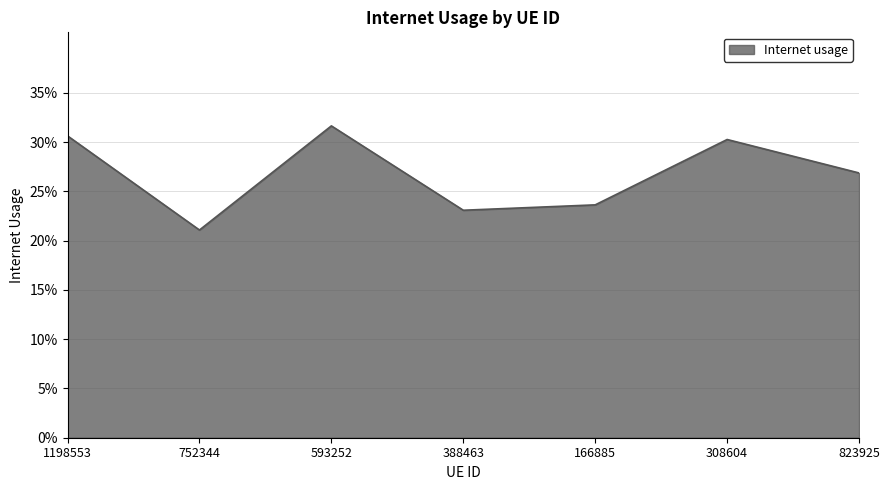

Is it true that the value at 308604 is 0.5?

False